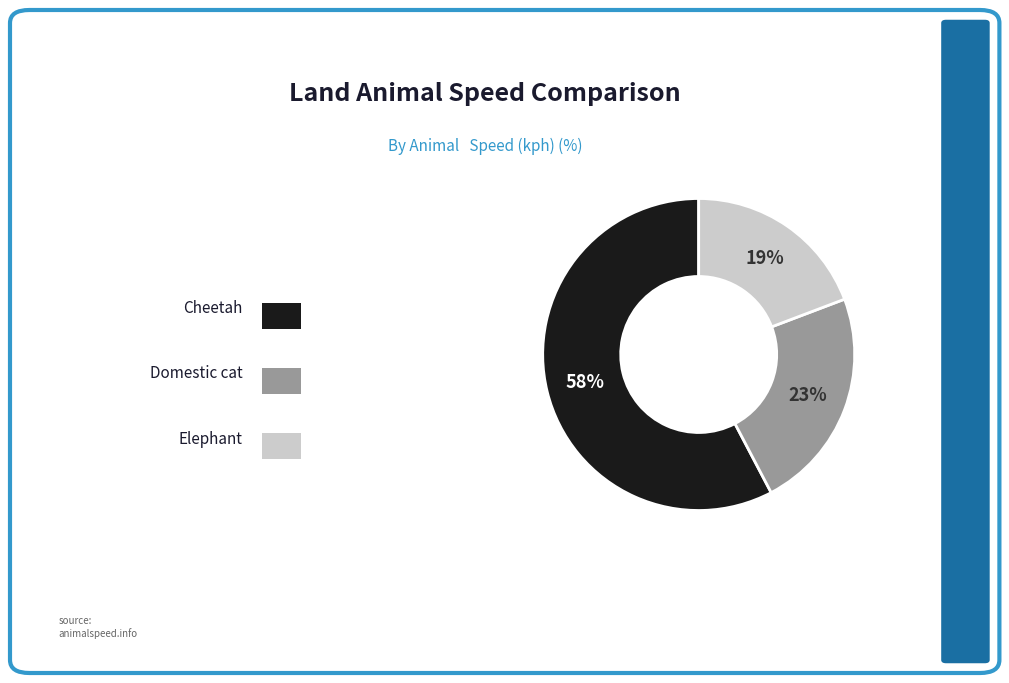

Is there any slice that represents more than half of the pie?

Yes